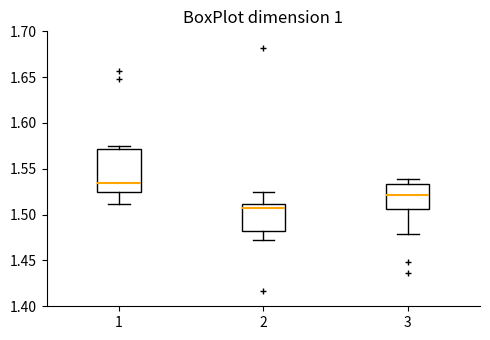

Reading left to right, transcribe this box plot: for each box, give where its median line is, the range the box spans, and where its two whiskers end, as read against the y-axis. The values are not printed on the chart, so give them approximately, as read against the axis.

1: median 1.535, box 1.525 to 1.570, whiskers 1.510 to 1.575
2: median 1.505, box 1.480 to 1.510, whiskers 1.475 to 1.525
3: median 1.520, box 1.505 to 1.535, whiskers 1.480 to 1.540